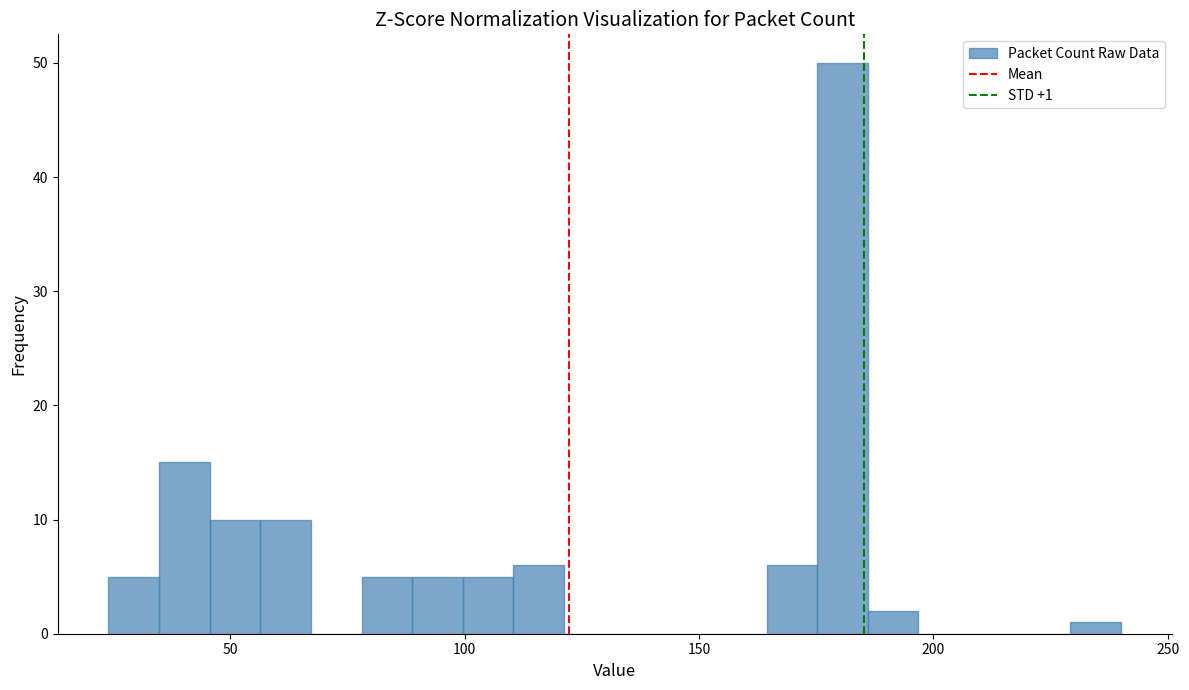

Read against the x-axis, roughly where is the centre of the tallest bar?

180